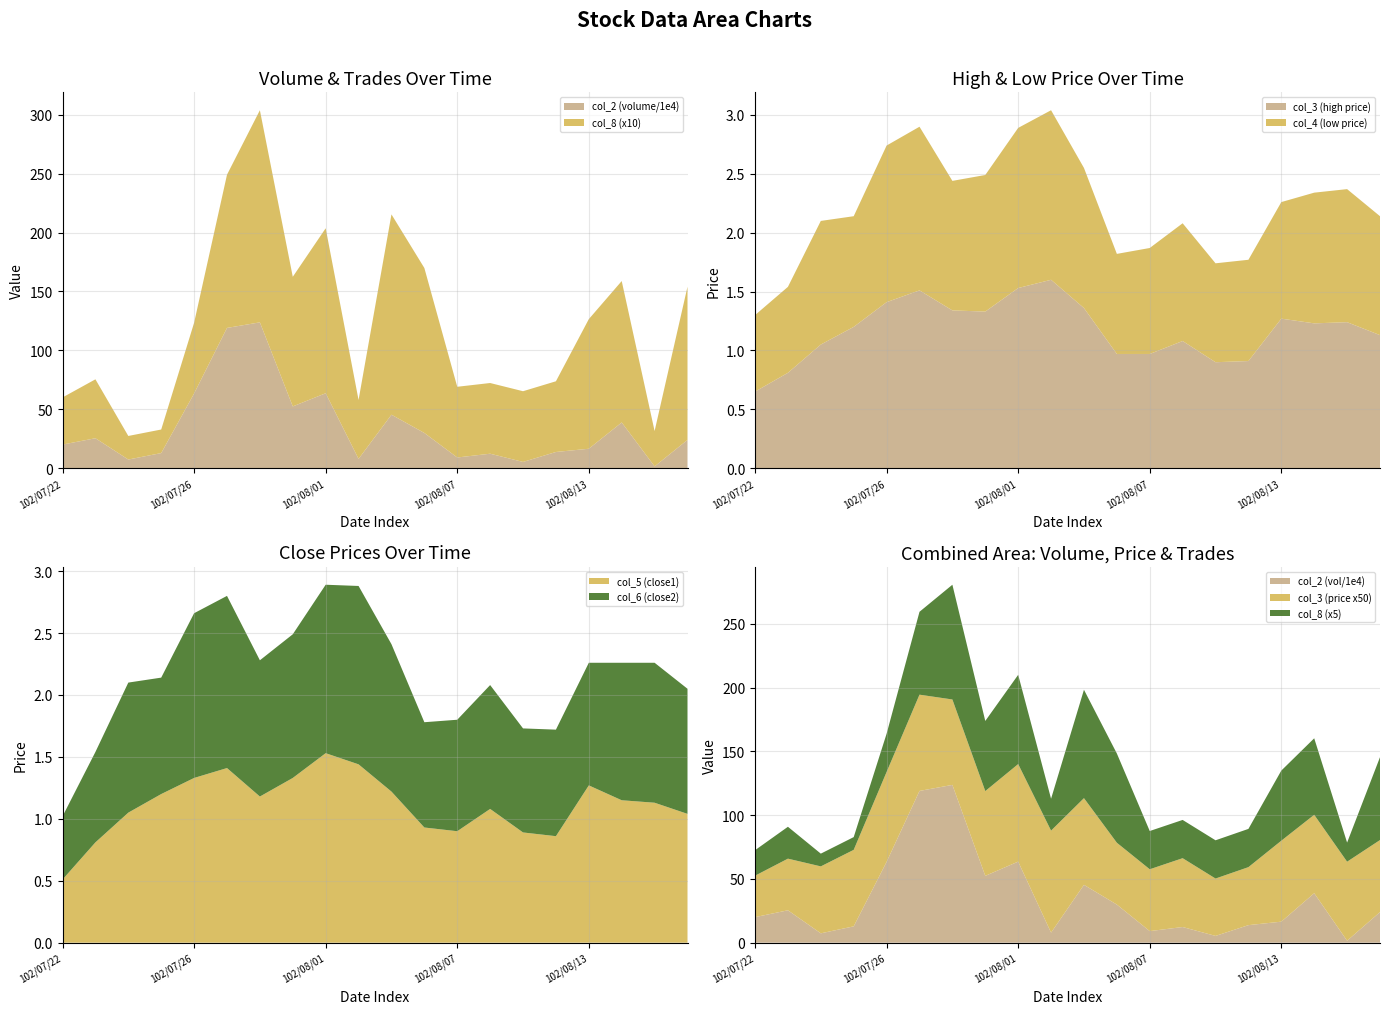

Reading right to left, transcribe all the data shown in this chart.

col_2: 102/08/16=240060.0	102/08/15=15300.0	102/08/14=388170.0	102/08/13=165000.0	102/08/12=137590.0	102/08/09=53150.0	102/08/08=122840.0	102/08/07=90900.0	102/08/06=298950.0	102/08/05=453800.0	102/08/02=79000.0	102/08/01=635980.0	102/07/31=524210.0	102/07/30=1237620.0	102/07/29=1190330.0	102/07/26=633930.0	102/07/25=128200.0	102/07/24=73500.0	102/07/23=254180.0	102/07/22=200370.0
col_3: 102/08/16=1.1	102/08/15=1.2	102/08/14=1.2	102/08/13=1.3	102/08/12=0.9	102/08/09=0.9	102/08/08=1.1	102/08/07=1.0	102/08/06=1.0	102/08/05=1.4	102/08/02=1.6	102/08/01=1.5	102/07/31=1.3	102/07/30=1.3	102/07/29=1.5	102/07/26=1.4	102/07/25=1.2	102/07/24=1.1	102/07/23=0.8	102/07/22=0.7
col_4: 102/08/16=1.0	102/08/15=1.1	102/08/14=1.1	102/08/13=1.0	102/08/12=0.9	102/08/09=0.8	102/08/08=1.0	102/08/07=0.9	102/08/06=0.8	102/08/05=1.2	102/08/02=1.4	102/08/01=1.4	102/07/31=1.2	102/07/30=1.1	102/07/29=1.4	102/07/26=1.3	102/07/25=0.9	102/07/24=1.1	102/07/23=0.7	102/07/22=0.7
col_5: 102/08/16=1.0	102/08/15=1.1	102/08/14=1.1	102/08/13=1.3	102/08/12=0.9	102/08/09=0.9	102/08/08=1.1	102/08/07=0.9	102/08/06=0.9	102/08/05=1.2	102/08/02=1.4	102/08/01=1.5	102/07/31=1.3	102/07/30=1.2	102/07/29=1.4	102/07/26=1.3	102/07/25=1.2	102/07/24=1.1	102/07/23=0.8	102/07/22=0.5
col_6: 102/08/16=1.0	102/08/15=1.1	102/08/14=1.1	102/08/13=1.0	102/08/12=0.9	102/08/09=0.8	102/08/08=1.0	102/08/07=0.9	102/08/06=0.8	102/08/05=1.2	102/08/02=1.4	102/08/01=1.4	102/07/31=1.2	102/07/30=1.1	102/07/29=1.4	102/07/26=1.3	102/07/25=0.9	102/07/24=1.1	102/07/23=0.7	102/07/22=0.5
col_8: 102/08/16=13.0	102/08/15=3.0	102/08/14=12.0	102/08/13=11.0	102/08/12=6.0	102/08/09=6.0	102/08/08=6.0	102/08/07=6.0	102/08/06=14.0	102/08/05=17.0	102/08/02=5.0	102/08/01=14.0	102/07/31=11.0	102/07/30=18.0	102/07/29=13.0	102/07/26=6.0	102/07/25=2.0	102/07/24=2.0	102/07/23=5.0	102/07/22=4.0